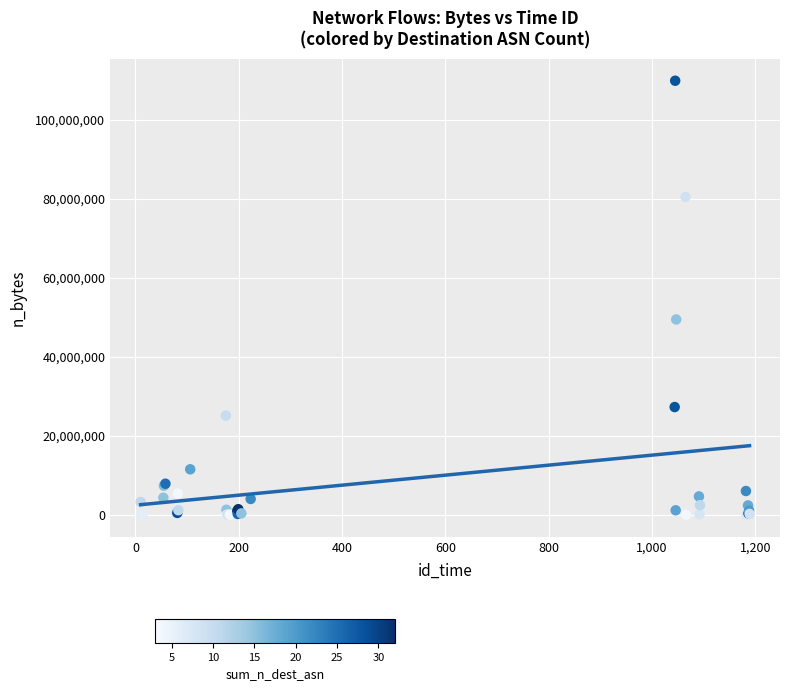

What Y value in the scatter plot is closest to 54942698?

49452144